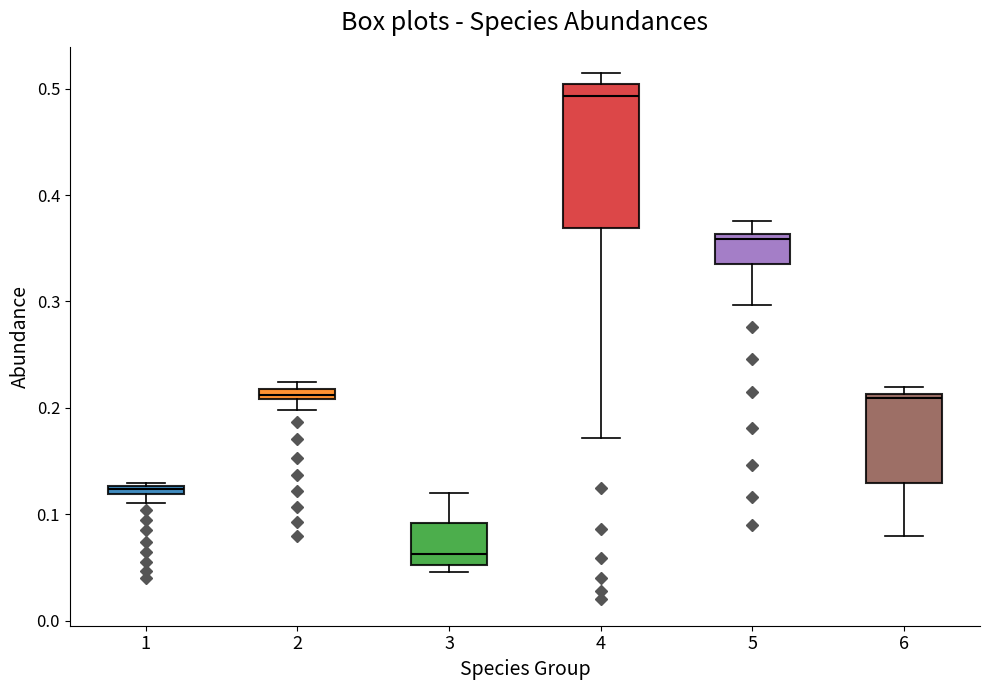

Which box's median line is the highest?

4